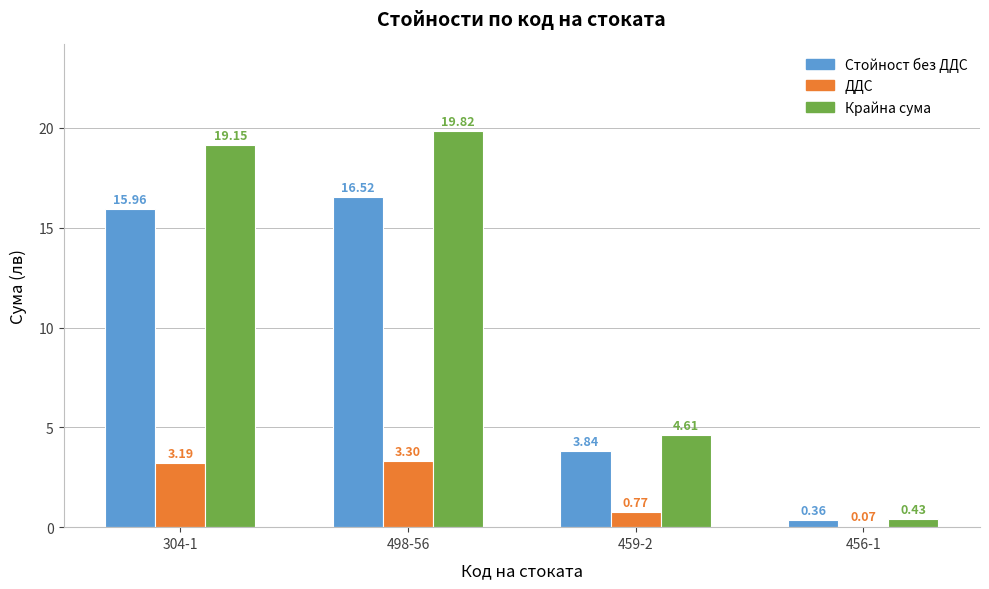

Are the bars horizontal?

No